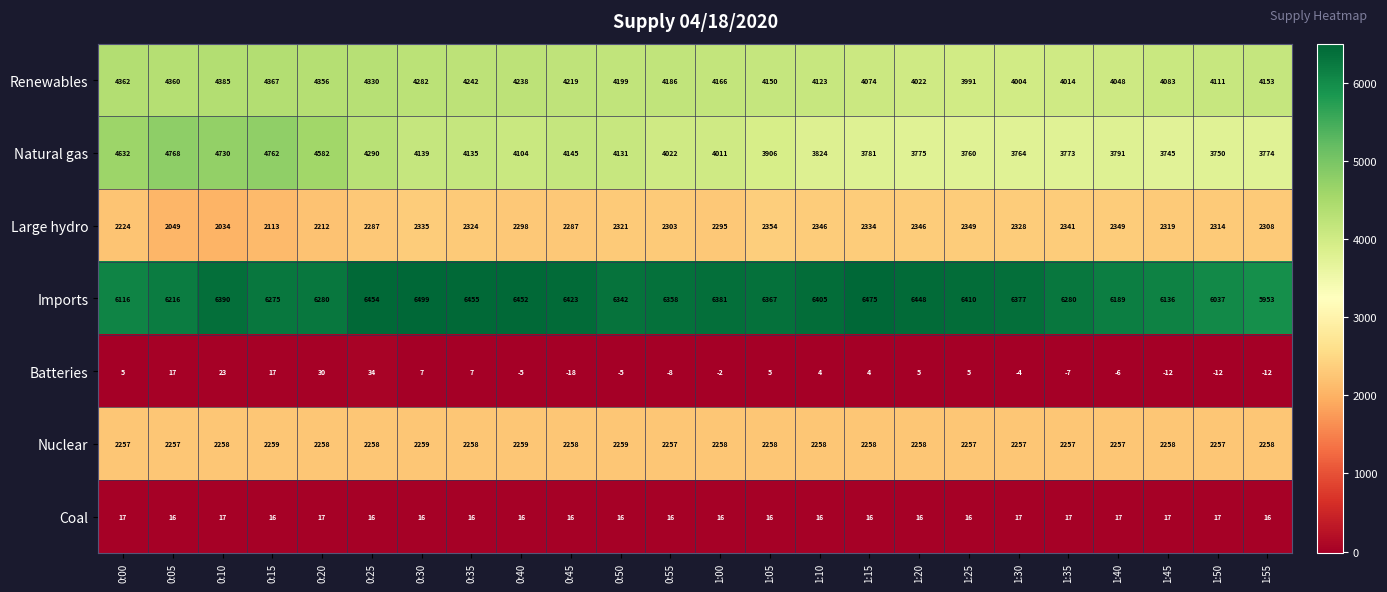

What is the difference between the Natural gas values at 0:20 and 1:55?

808